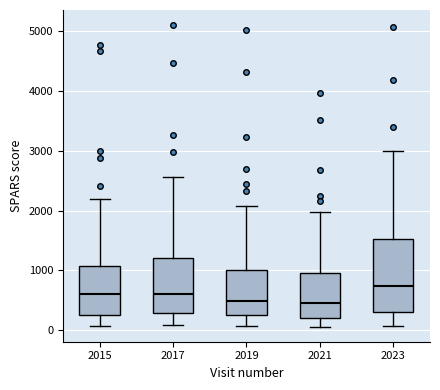

Reading left to right, read every box against the y-axis: the position of its median line, the range the box covers, and the ends of its whiskers. The values are not printed on the chart, so give them approximately, as read against the axis.

2015: median 600, box 300 to 1100, whiskers 100 to 2200
2017: median 600, box 300 to 1200, whiskers 100 to 2600
2019: median 500, box 300 to 1000, whiskers 100 to 2100
2021: median 500, box 200 to 900, whiskers 100 to 2000
2023: median 700, box 300 to 1500, whiskers 100 to 3000